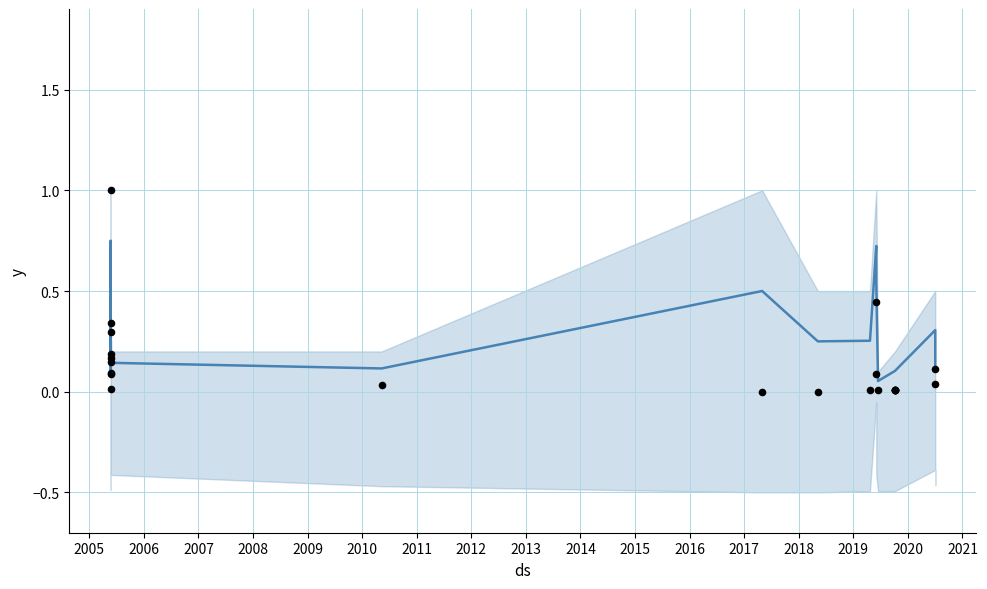

Which series has the largest total across all categories?

mean